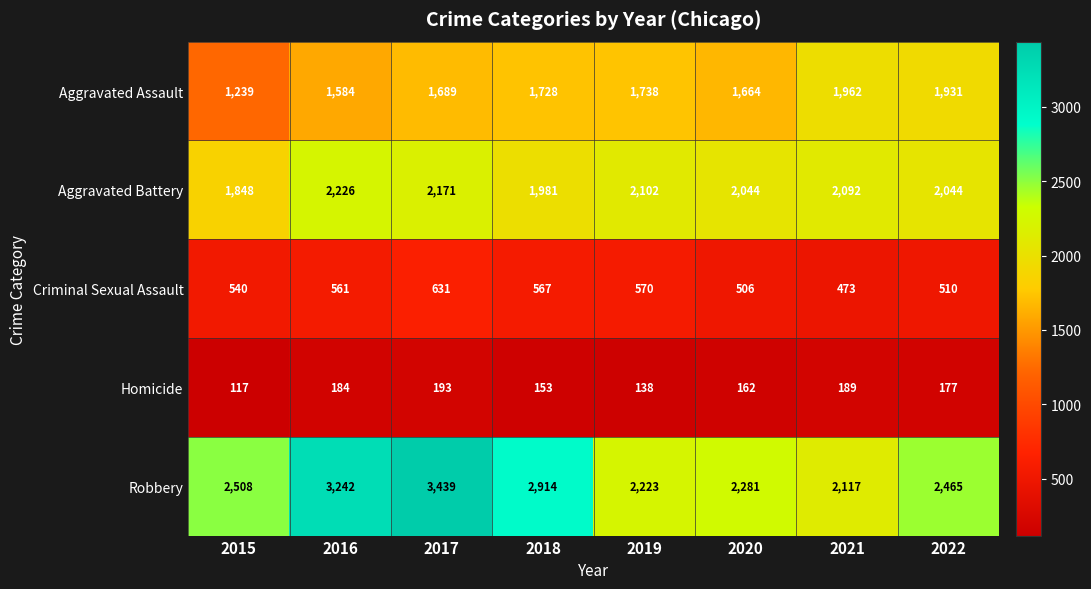

What is the highest value of the Homicide series?

193